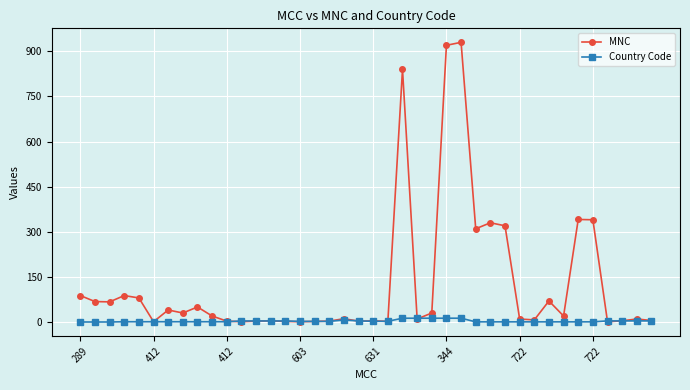

What is the average value of the Country Code series?

3.2